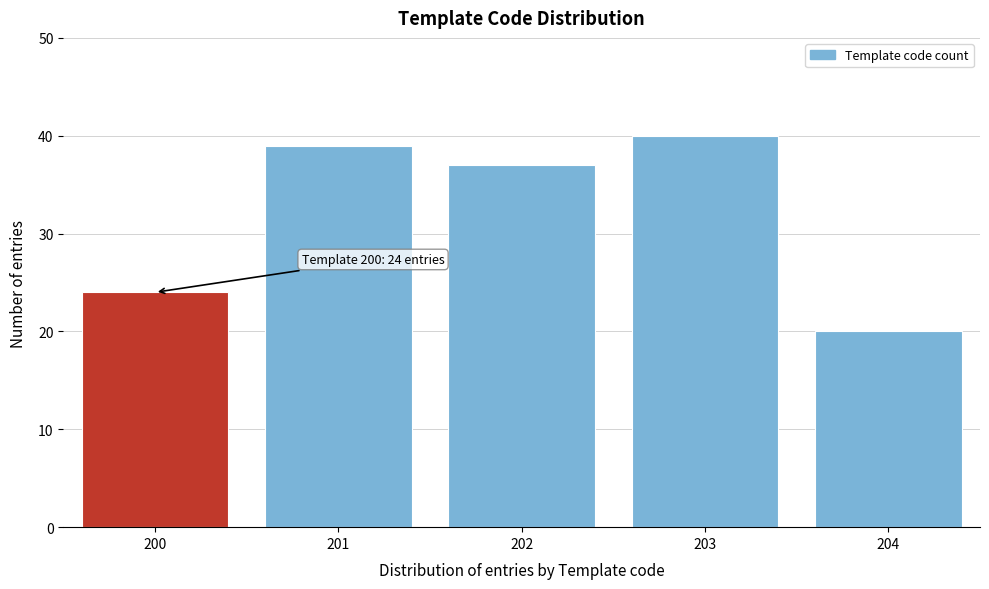

Reading right to left, transcribe all the data shown in this chart.

20	40	37	39	24